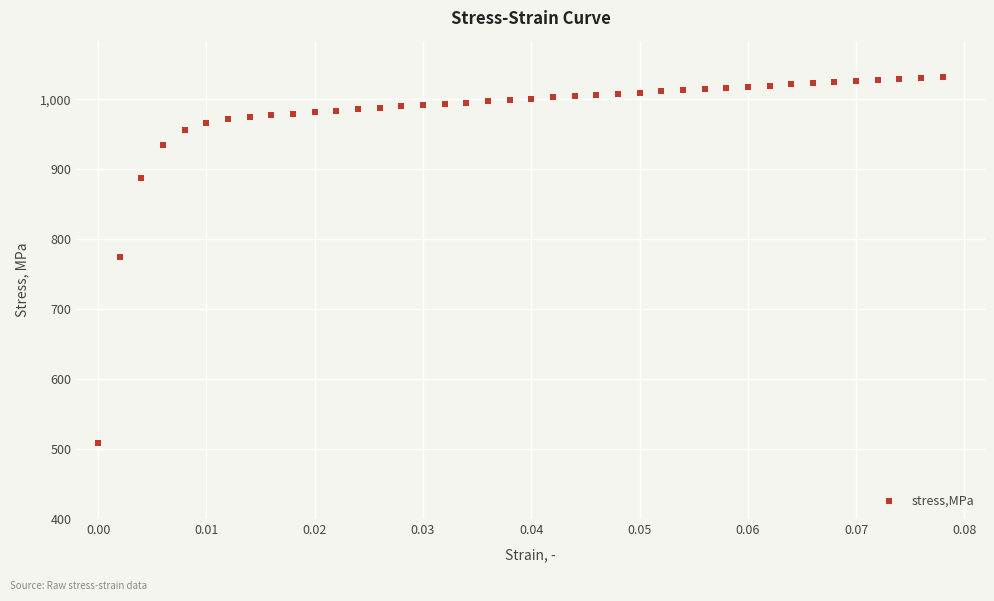

What is the range of Y values (max minus min)?

522.9